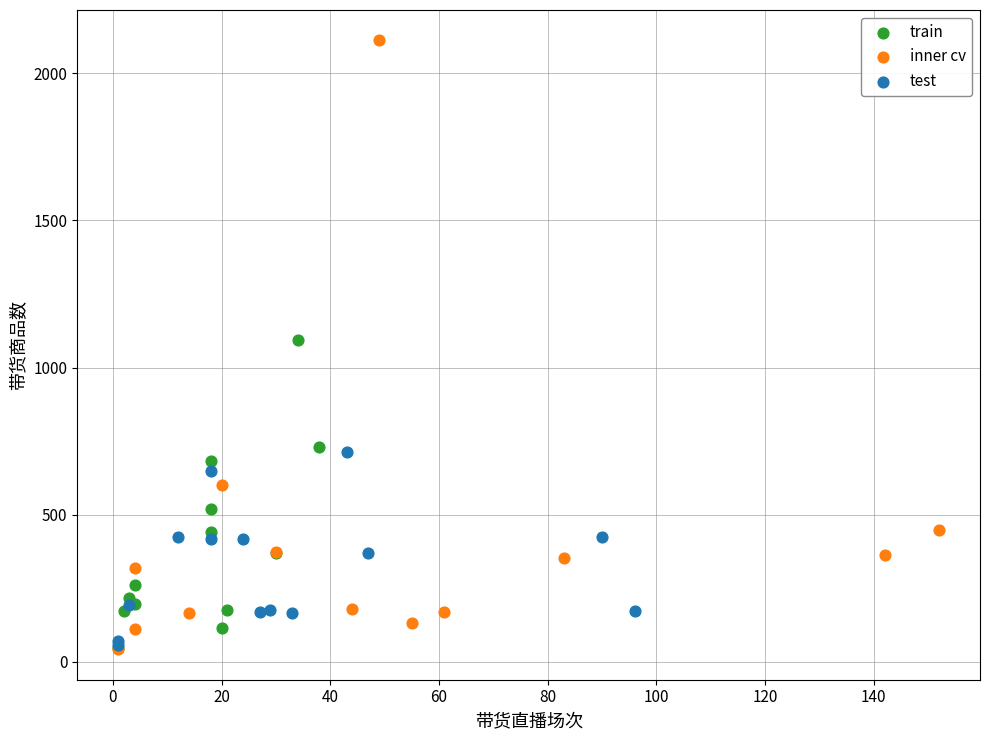

Which series contains the highest Y value?

inner cv